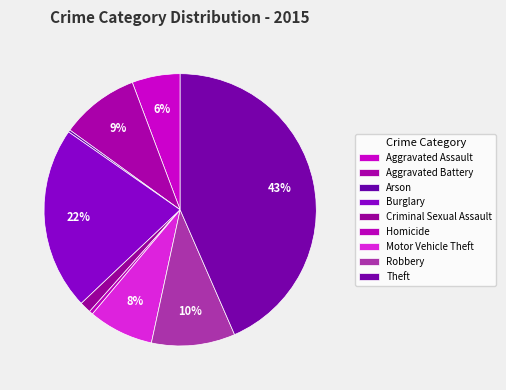

Which slice is the smallest?

Arson